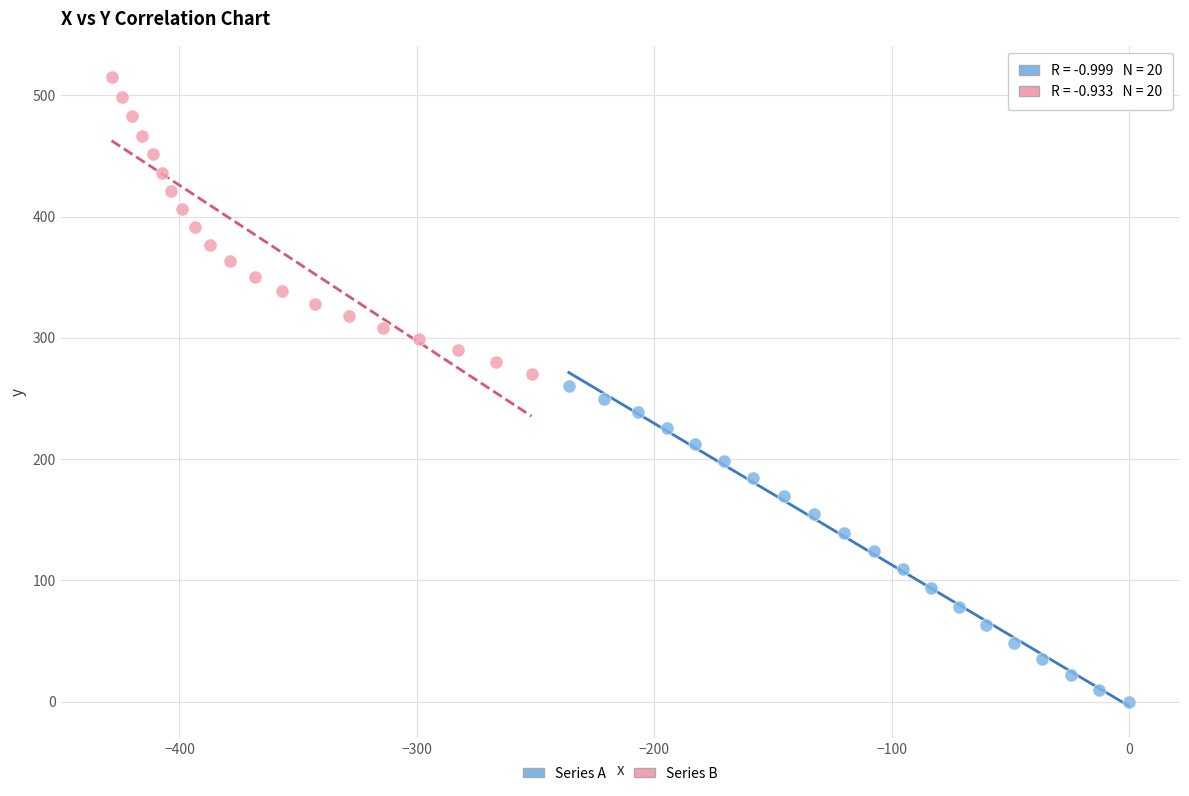

Which series has the widest spread of Y values?

Series A